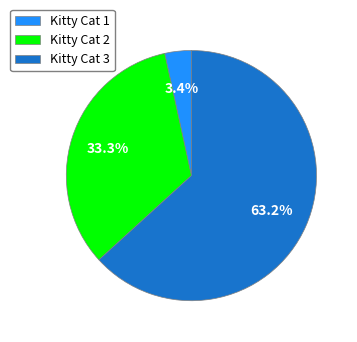

How many slices are in this pie chart?

3